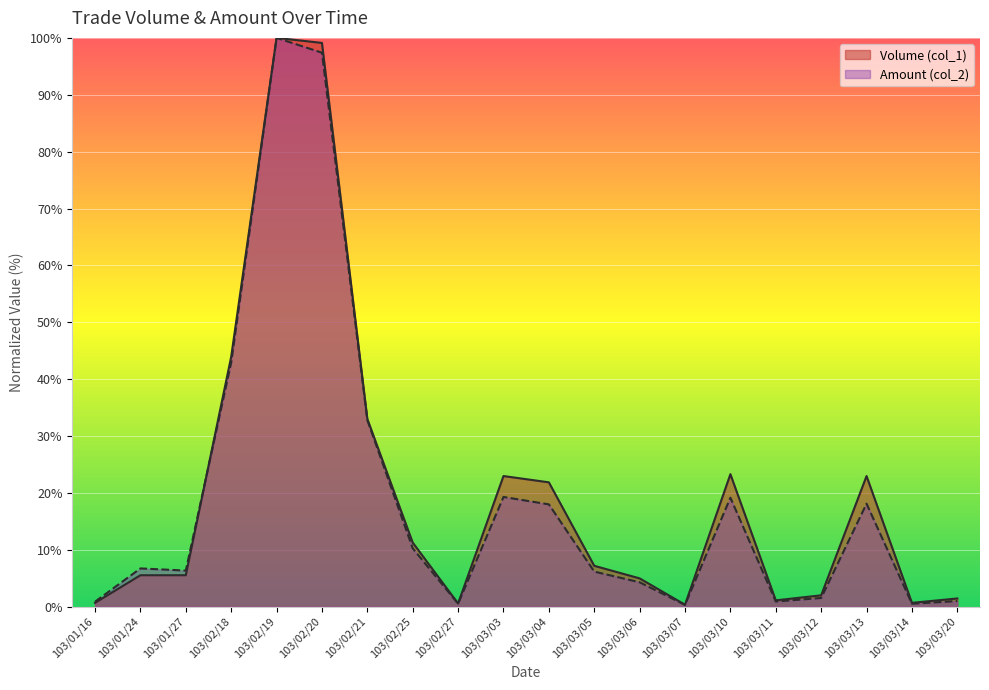

What position from the left is 103/03/11?

16